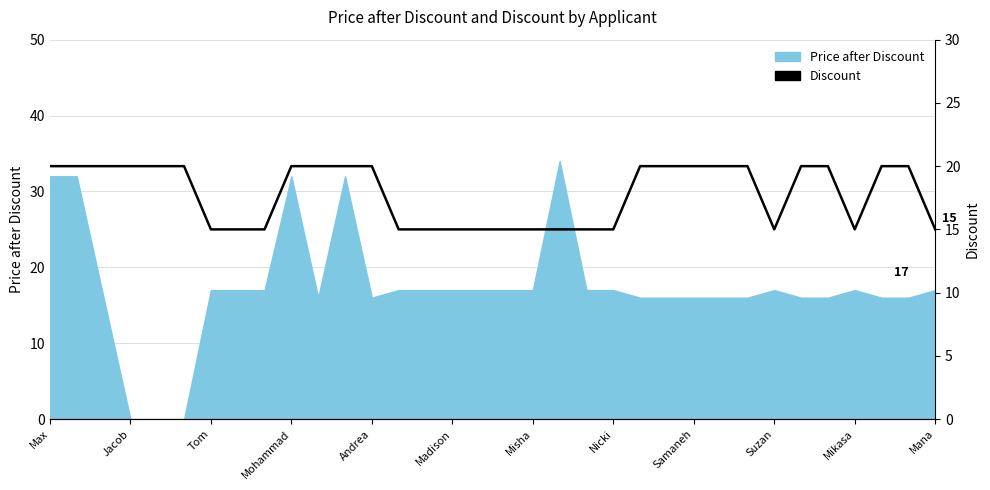

What is the sum of all values?

605